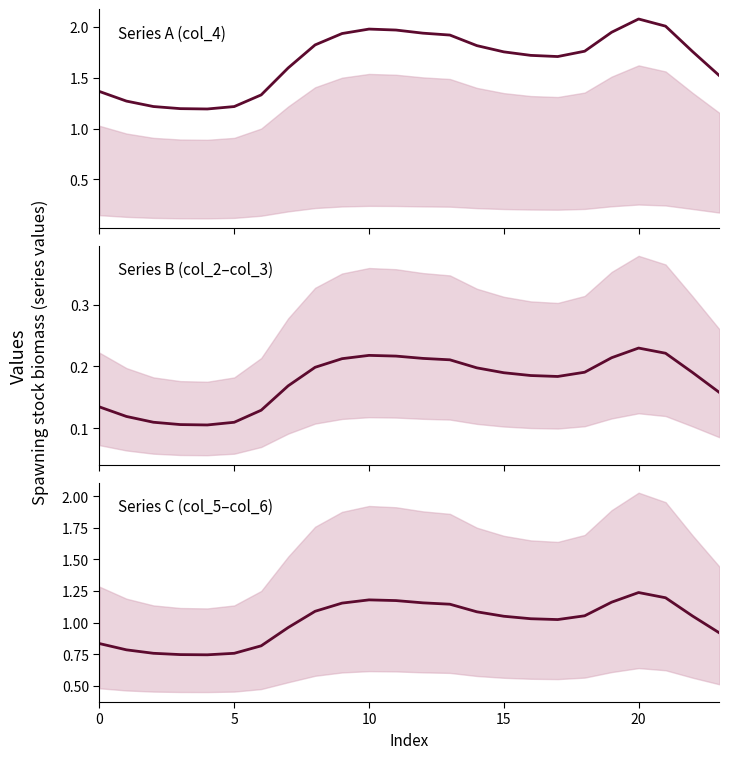

Reading left to right, transcribe all the data shown in this chart.

col_4: 1.4	1.3	1.2	1.2	1.2	1.2	1.3	1.6	1.8	1.9	2.0	2.0	1.9	1.9	1.8	1.8	1.7	1.7	1.8	1.9	2.1	2.0	1.8	1.5
col_2-col_3: 0.1	0.1	0.1	0.1	0.1	0.1	0.1	0.2	0.2	0.2	0.2	0.2	0.2	0.2	0.2	0.2	0.2	0.2	0.2	0.2	0.2	0.2	0.2	0.2
col_5-col_6: 0.8	0.8	0.8	0.7	0.7	0.8	0.8	1.0	1.1	1.2	1.2	1.2	1.2	1.1	1.1	1.0	1.0	1.0	1.1	1.2	1.2	1.2	1.1	0.9